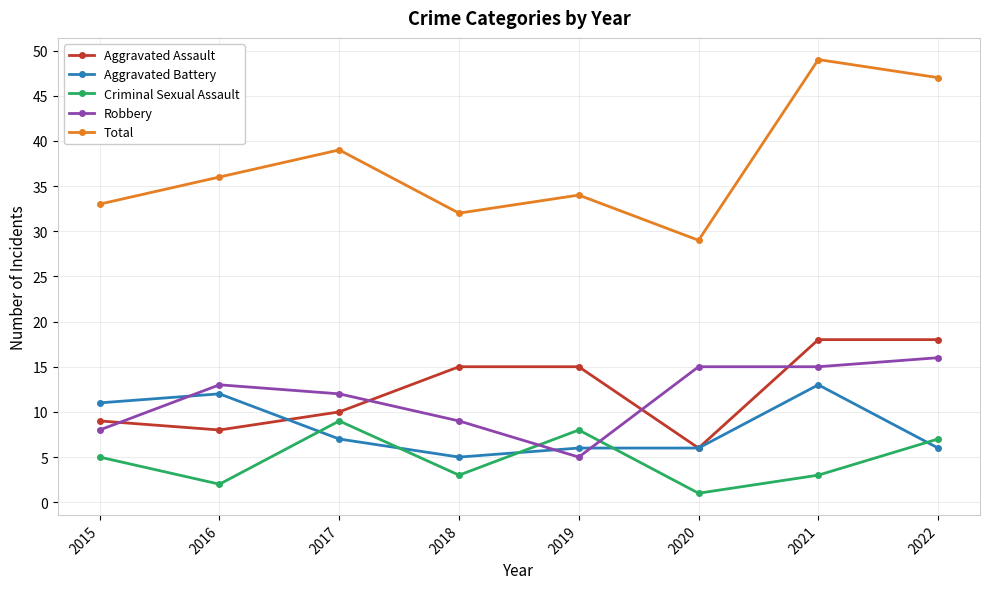

Reading right to left, transcribe all the data shown in this chart.

Aggravated Assault: 2022=18	2021=18	2020=6	2019=15	2018=15	2017=10	2016=8	2015=9
Aggravated Battery: 2022=6	2021=13	2020=6	2019=6	2018=5	2017=7	2016=12	2015=11
Criminal Sexual Assault: 2022=7	2021=3	2020=1	2019=8	2018=3	2017=9	2016=2	2015=5
Robbery: 2022=16	2021=15	2020=15	2019=5	2018=9	2017=12	2016=13	2015=8
Total: 2022=47	2021=49	2020=29	2019=34	2018=32	2017=39	2016=36	2015=33